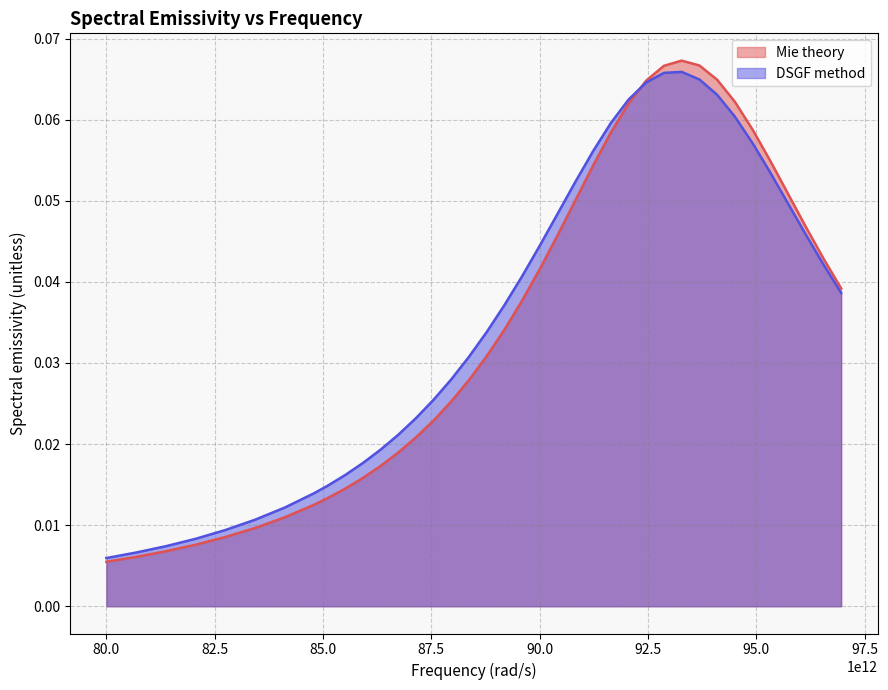

Which series has the largest range (max minus min)?

Mie theory